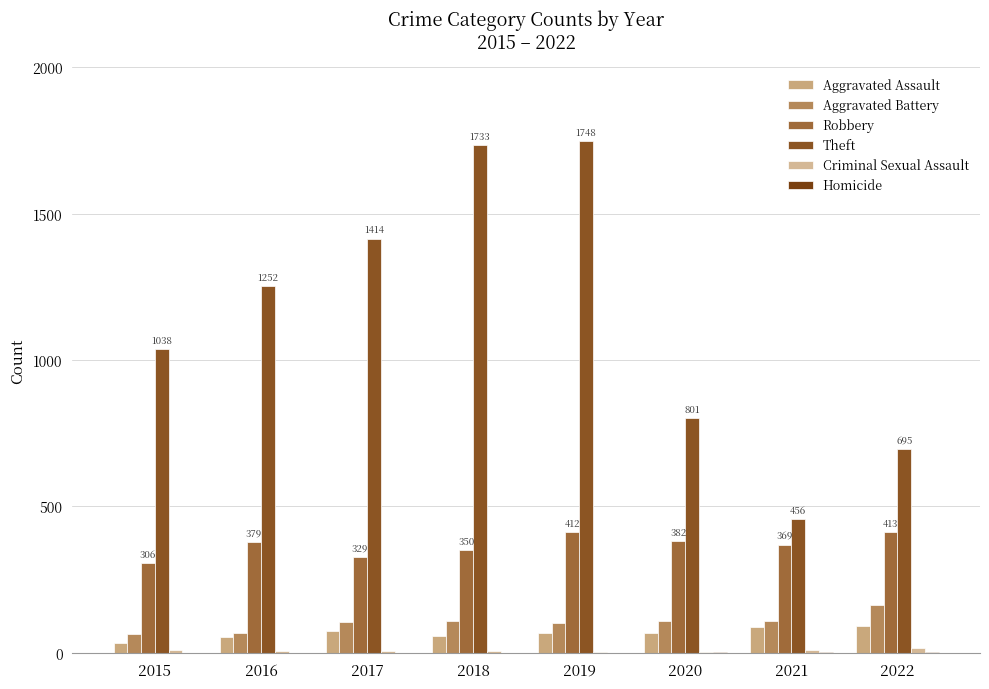

The Theft series shows 2191 at 2017. True or false?

False